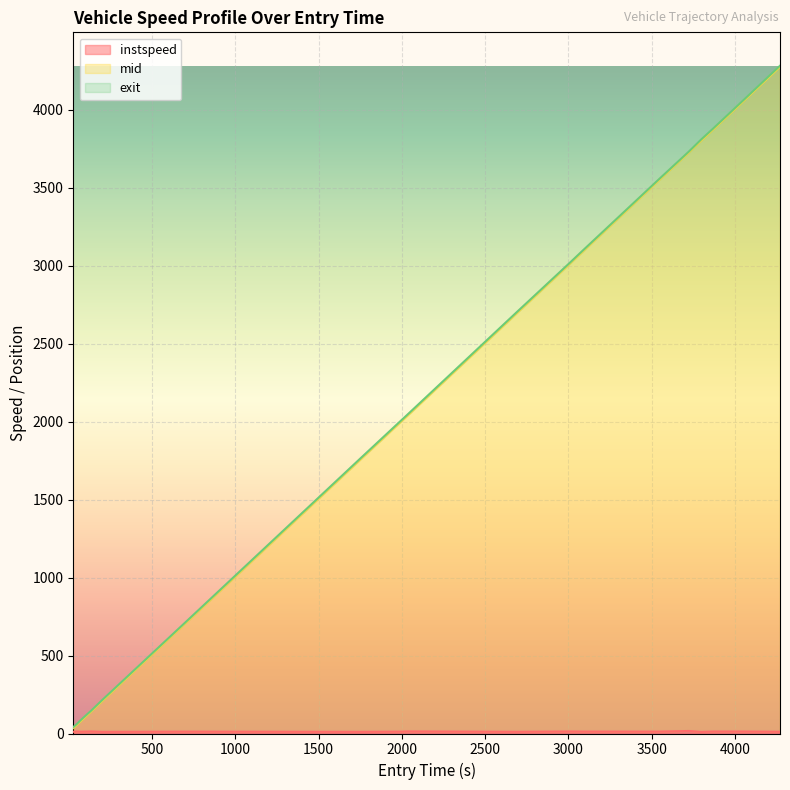

The value of entry at 2030 is 2036.1. True or false?

True